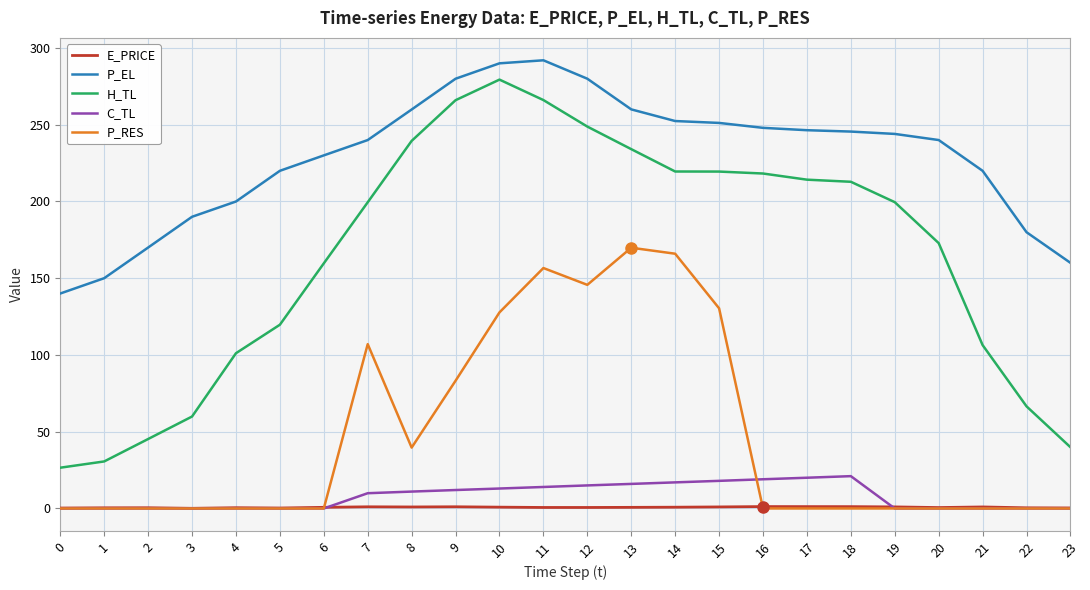

True or false: P_EL and C_TL cross at least once.

False